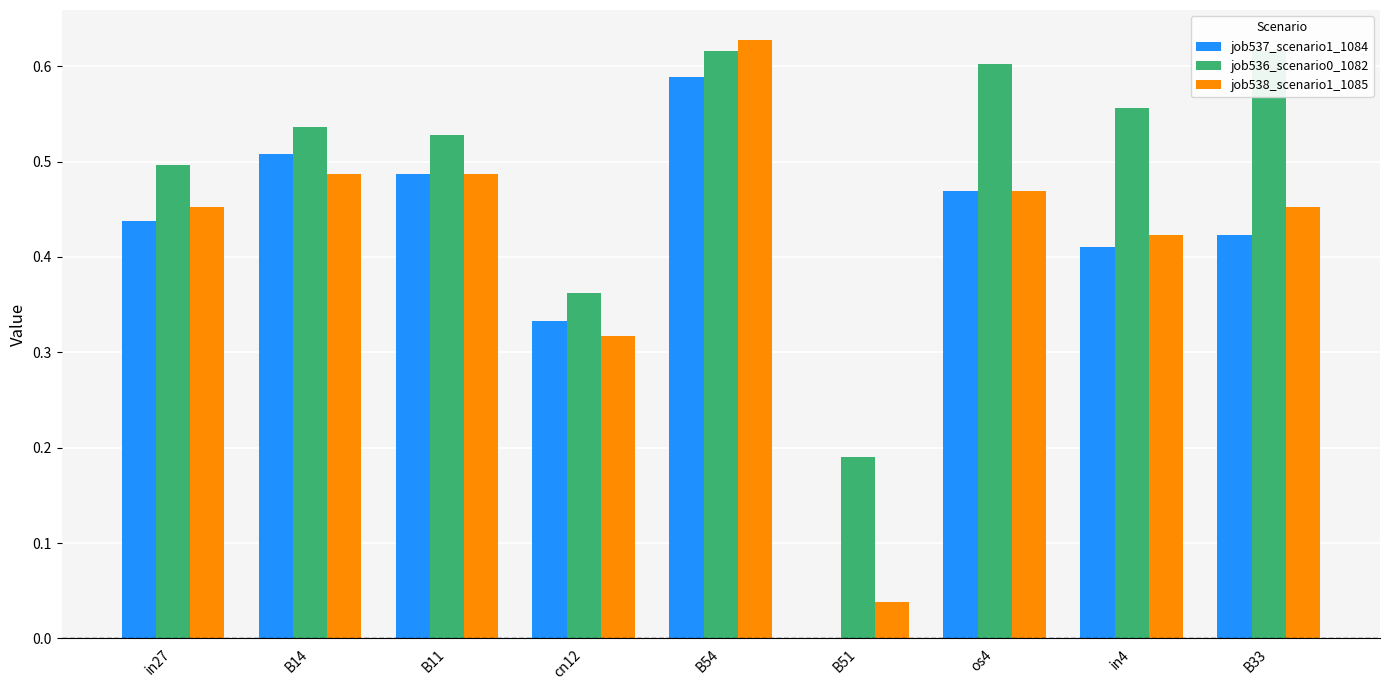

What is the total value across all series at B54?

1.8